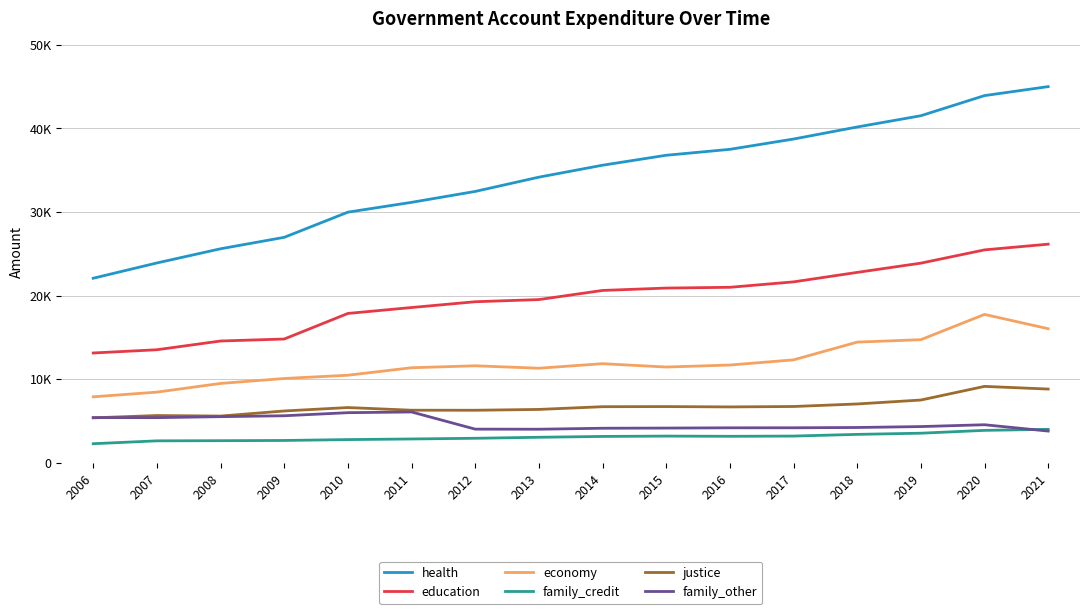

Does the chart display data point markers on the line(s)?

No